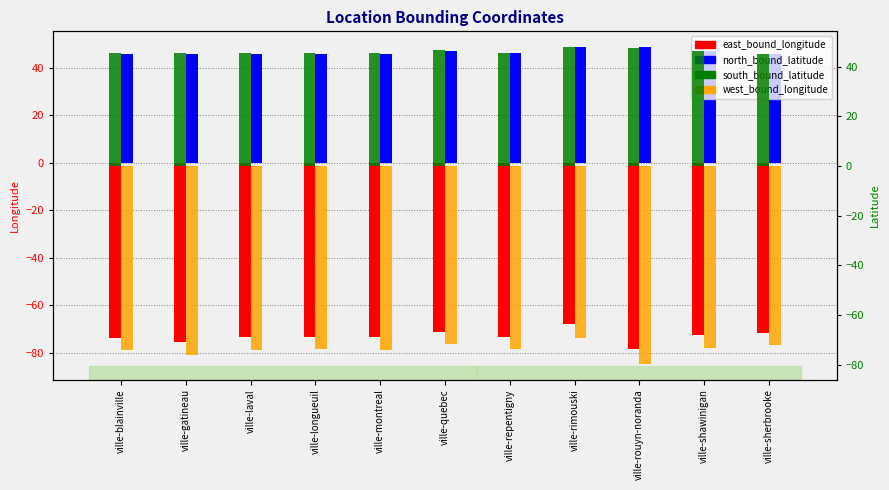

Reading left to right, transcribe all the data shown in this chart.

east_bound_longitude: -73.7	-75.3	-73.5	-73.3	-73.5	-71.1	-73.3	-67.9	-78.2	-72.5	-71.8
north_bound_latitude: 45.8	45.6	45.7	45.6	45.7	47.0	45.9	48.5	48.6	46.9	45.5
south_bound_latitude: 45.6	45.4	45.5	45.4	45.4	46.7	45.7	47.9	47.7	46.4	45.2
west_bound_longitude: -73.9	-75.9	-73.9	-73.5	-74.0	-71.6	-73.6	-69.0	-79.5	-73.2	-72.2